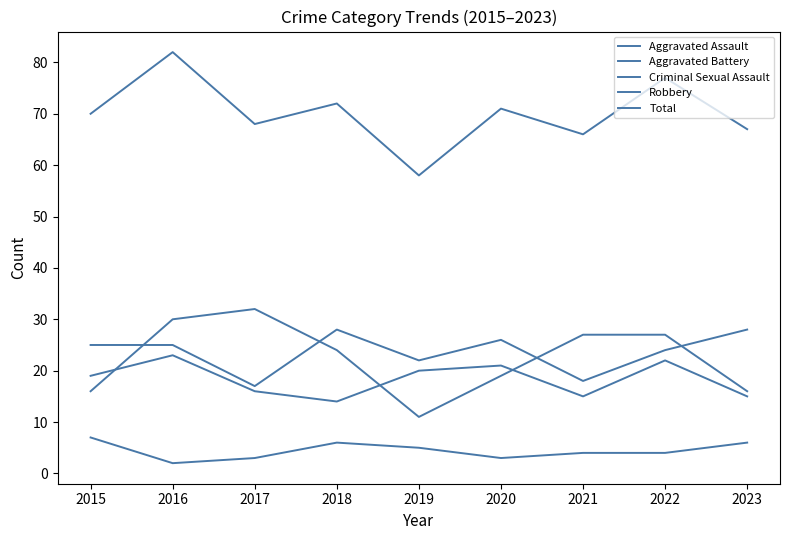

Which has a higher value, 2018 or 2020?

2018